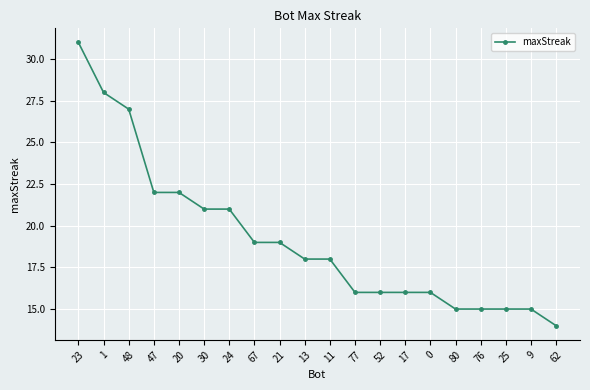

True or false: the data shows 18 at 13.

True